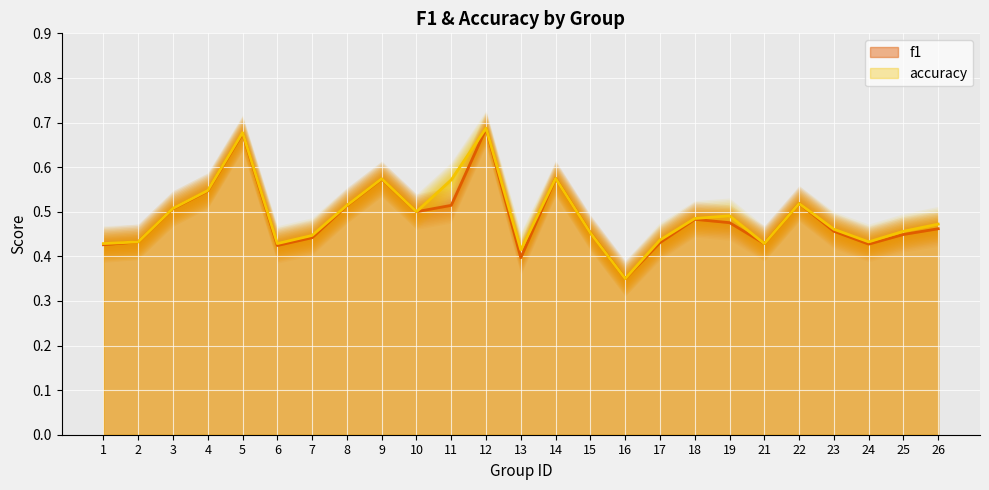

What is the greatest value displayed?

0.7